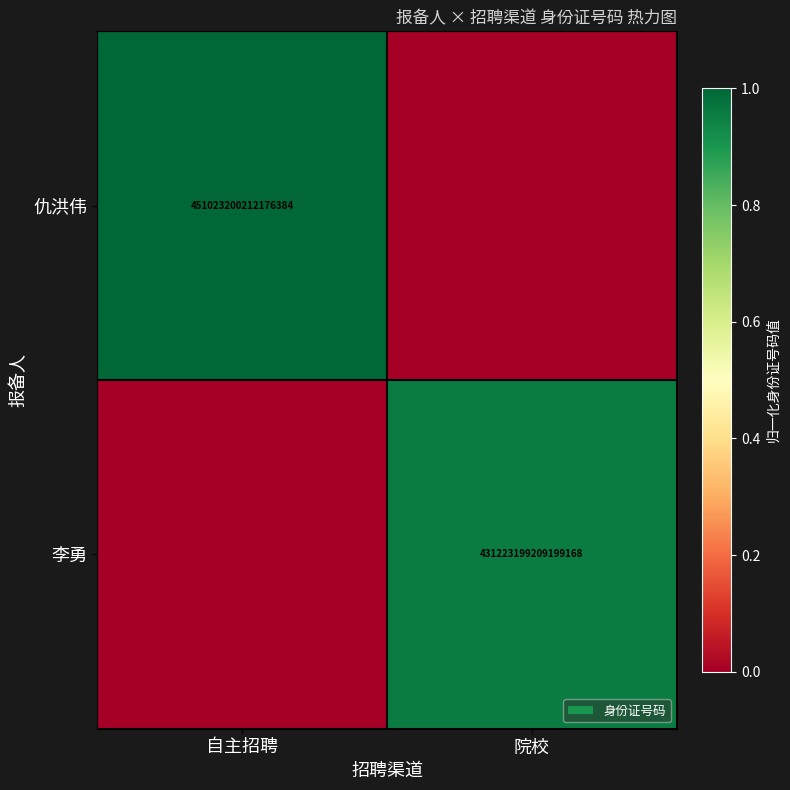

The 仇洪伟 series shows 238702090944373248 at 自主招聘. True or false?

False